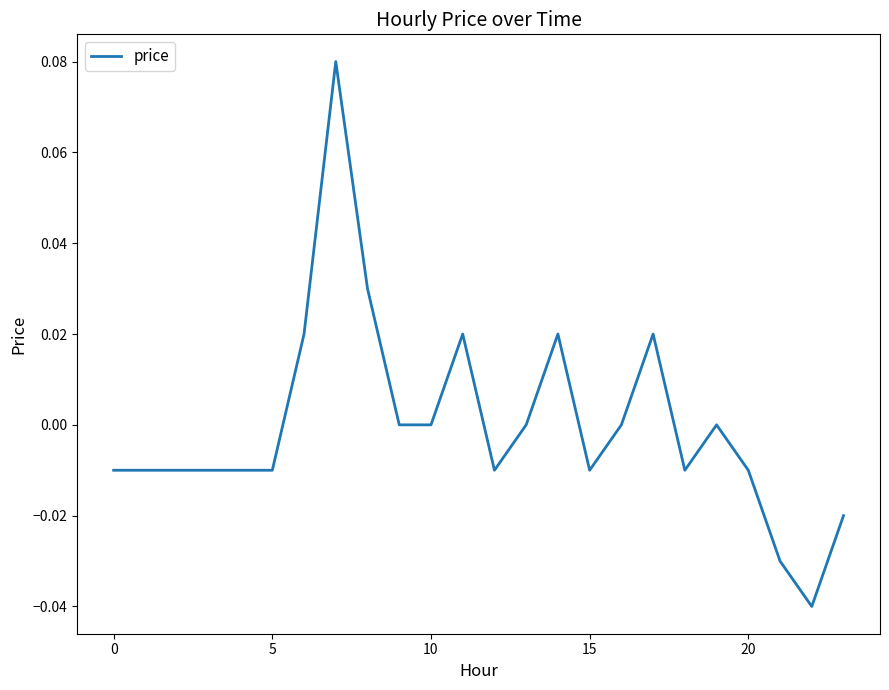

Does the chart display data point markers on the line(s)?

No